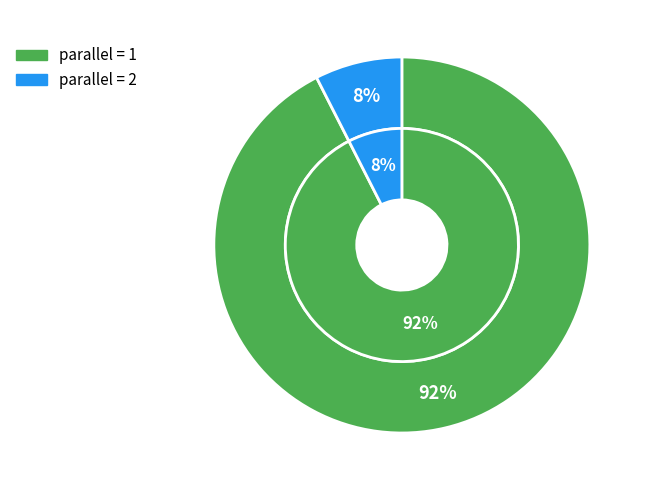

Is the sum of 1 and 2 greater than half?

Yes